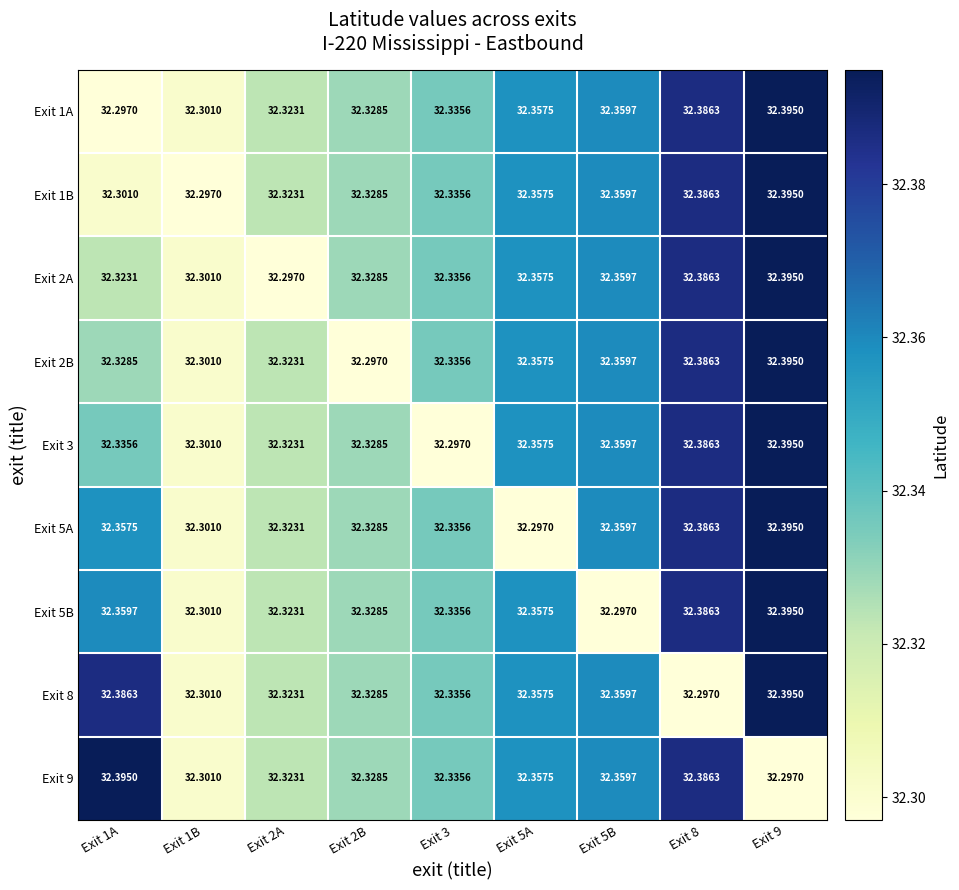

Is the value of Exit 8 at Exit 8 greater than the value of Exit 2B at Exit 3?

No